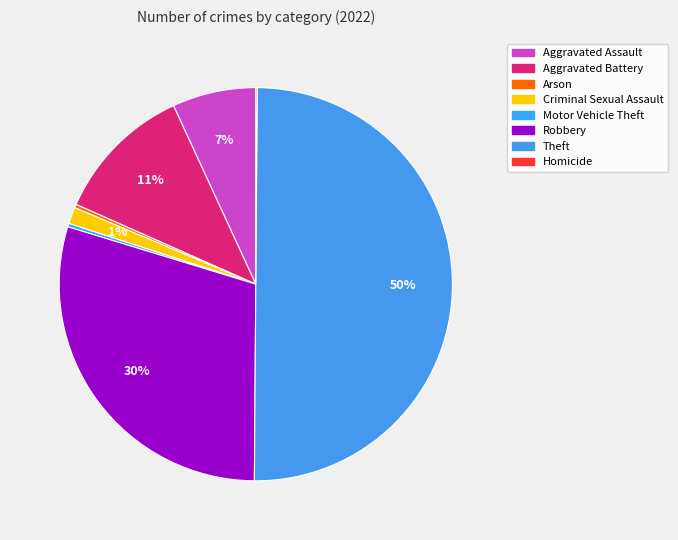

The Robbery slice represents 30% of the pie. True or false?

True